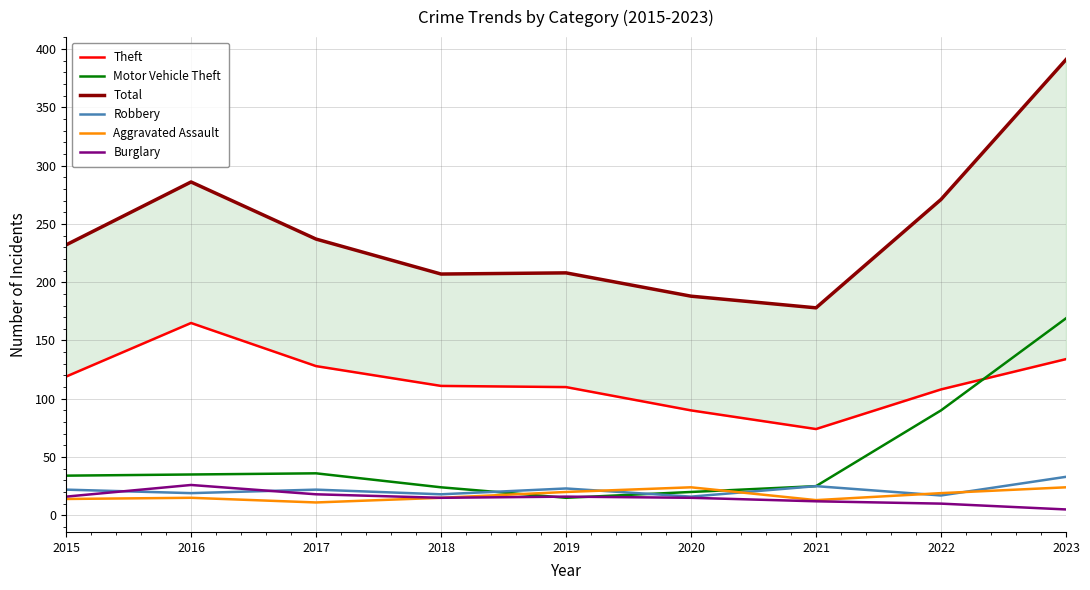

True or false: Aggravated Assault and Theft intersect in this chart.

False